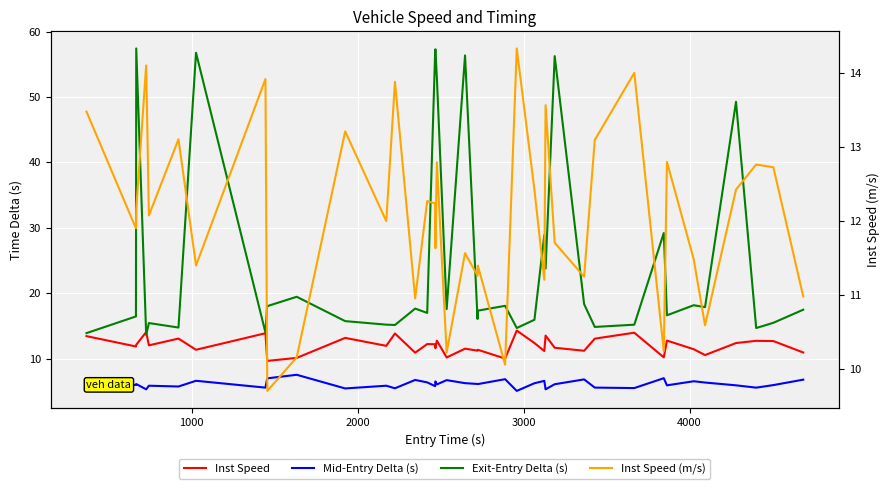

What is the value of the Inst Speed point at the 2nd from the left?

11.9